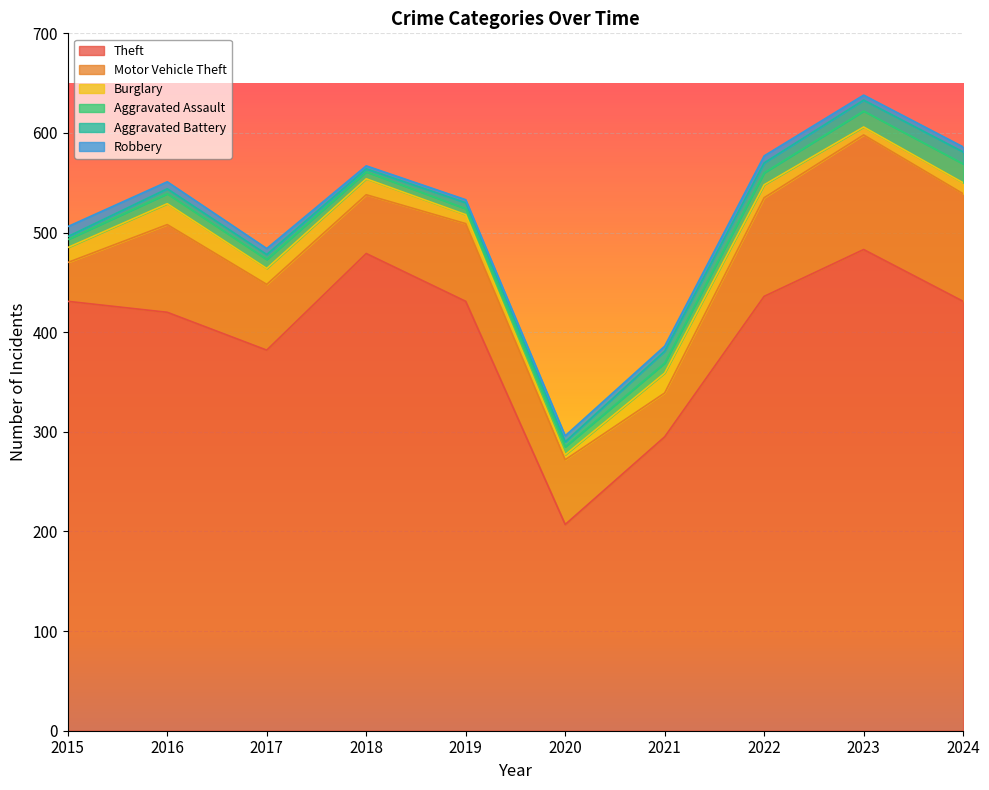

What is the value of the Aggravated Assault point at the 5th from the left?

6